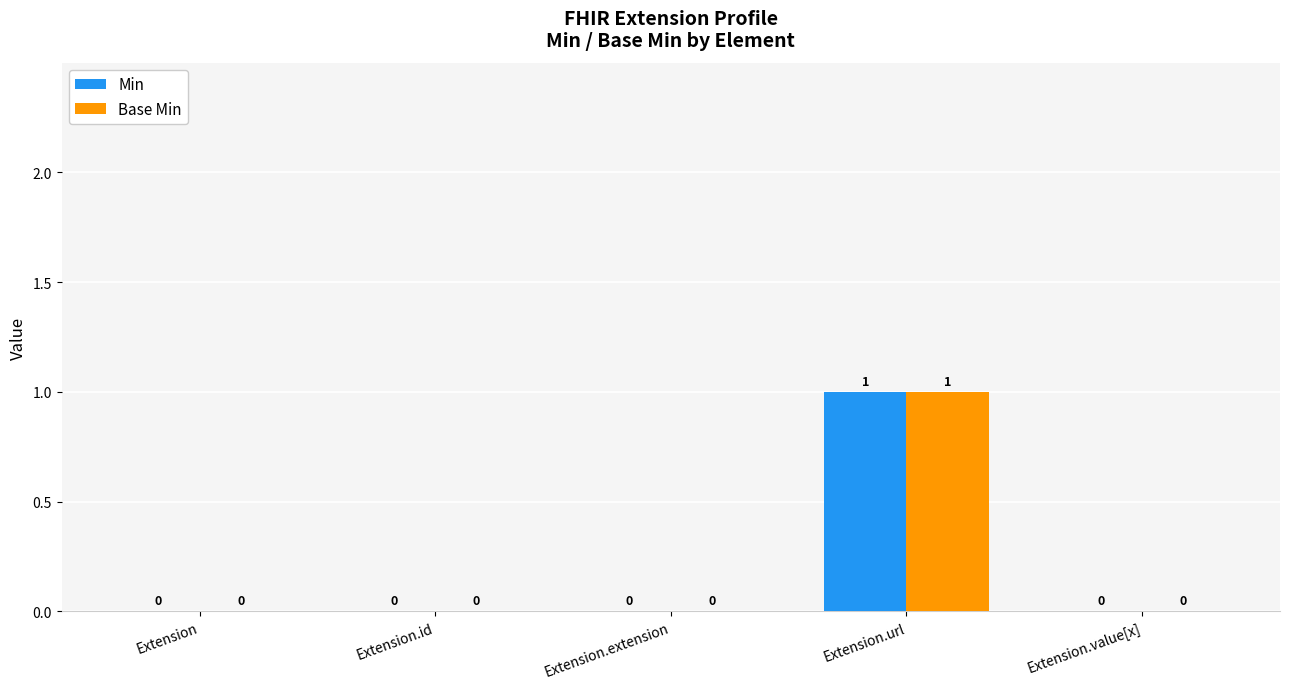

The Min series shows 0 at Extension. True or false?

True